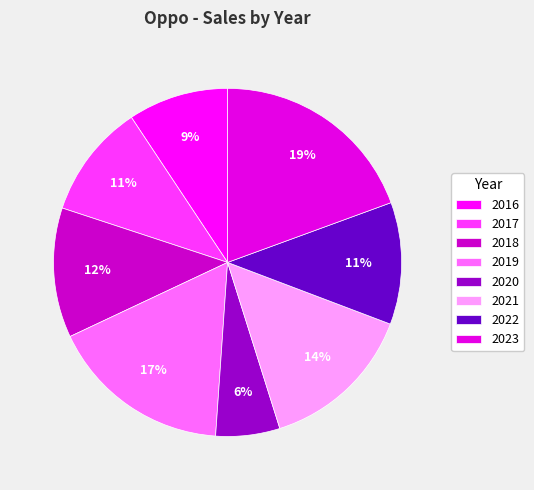

The 2017 slice represents 25% of the pie. True or false?

False